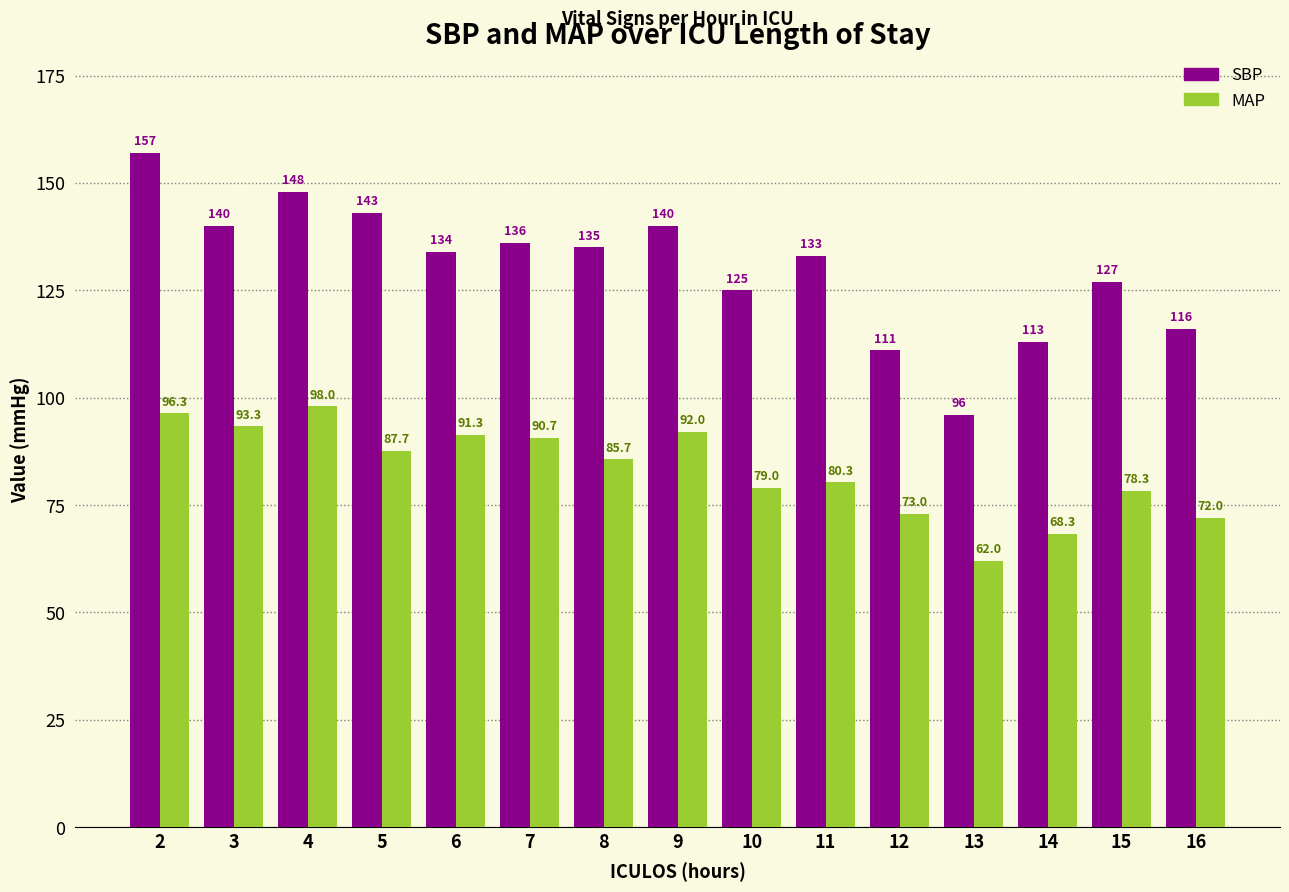

Are the bars grouped side by side (vs. stacked)?

Yes